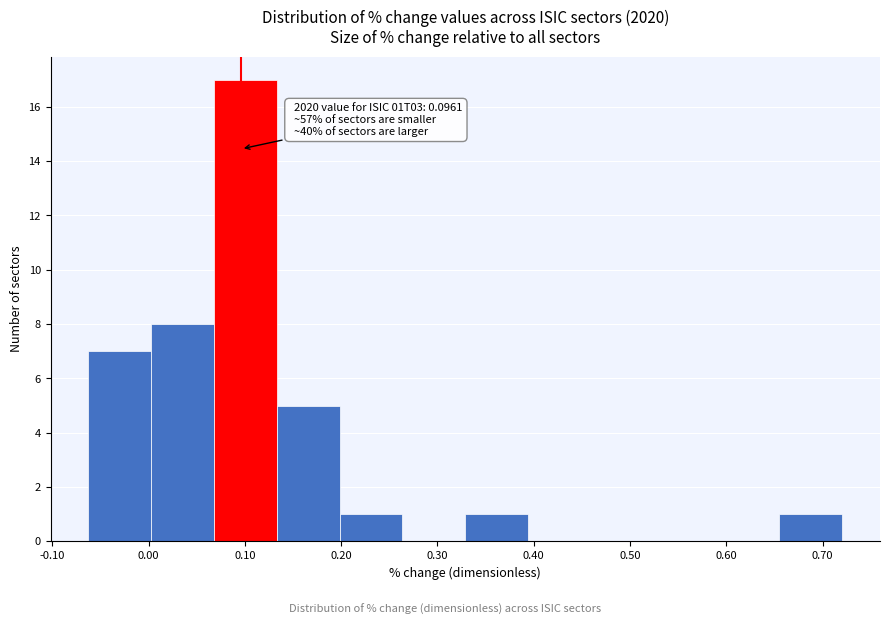

Which range on the x-axis has the tallest bar?

0.07 to 0.13